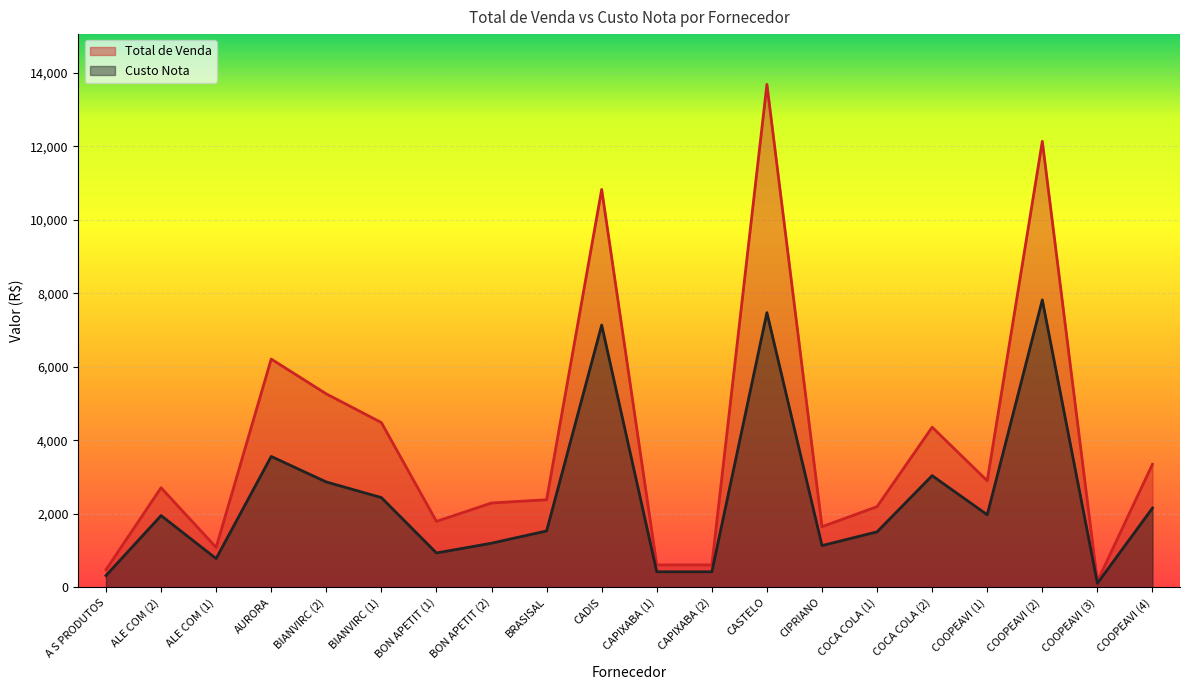

Does the chart display data point markers on the line(s)?

No